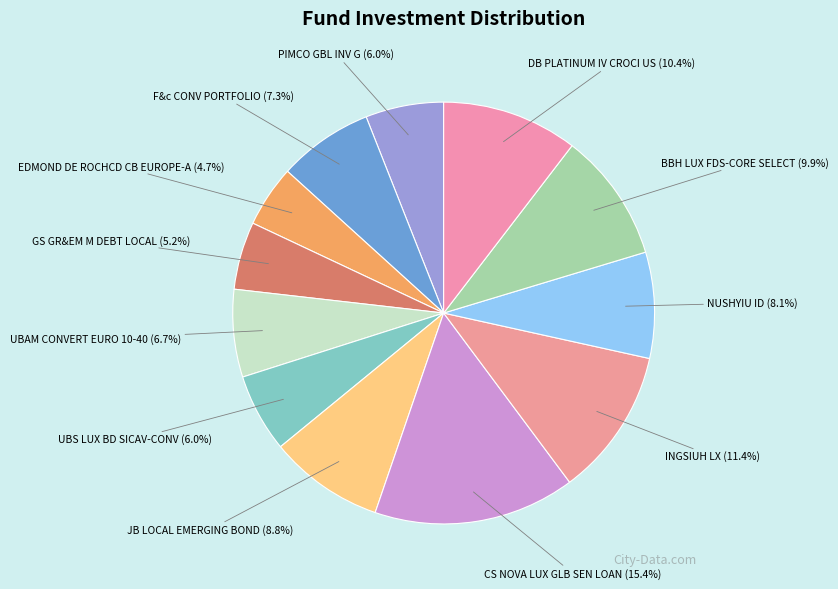

Does NUSHYIU ID account for over 50% of the chart?

No